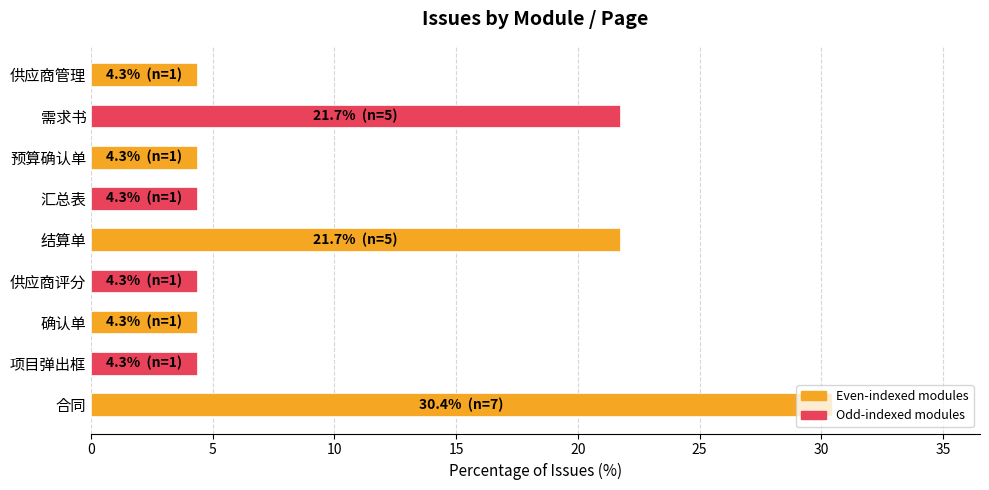

What is the label of the 2nd bar from the bottom?

项目弹出框